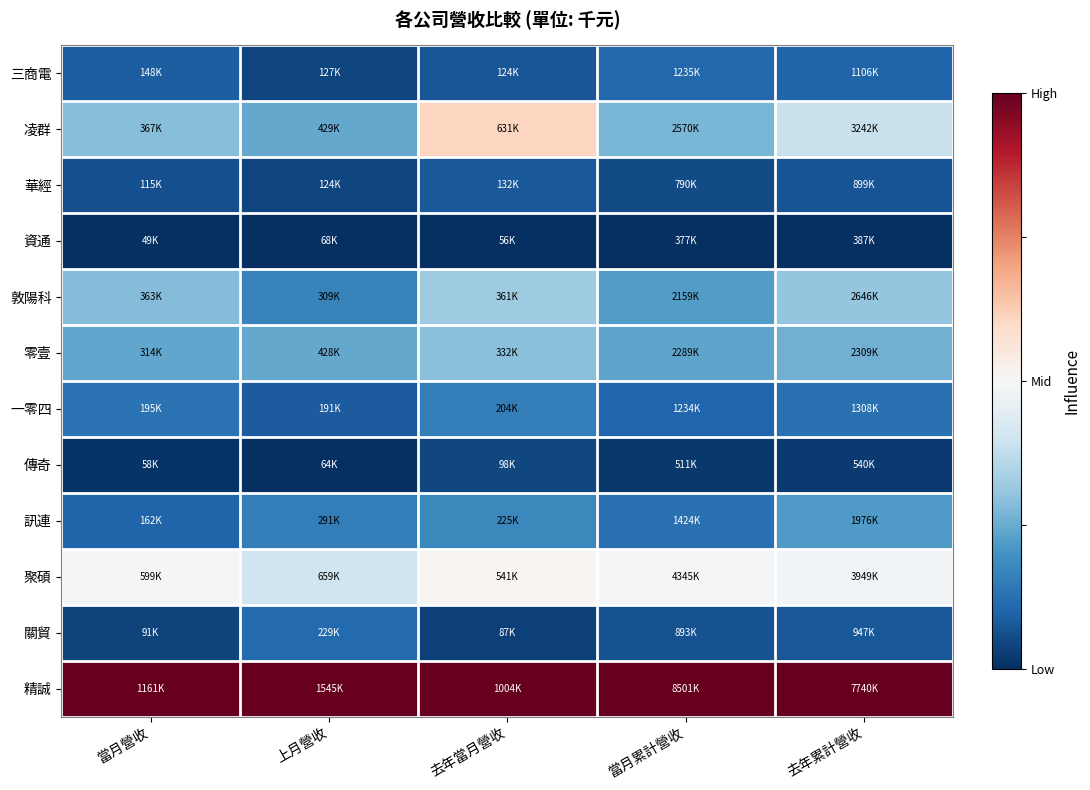

At 去年累計營收, list the series in order from smallest to largest.

資通, 傳奇, 華經, 關貿, 三商電, 一零四, 訊連, 零壹, 敦陽科, 凌群, 聚碩, 精誠